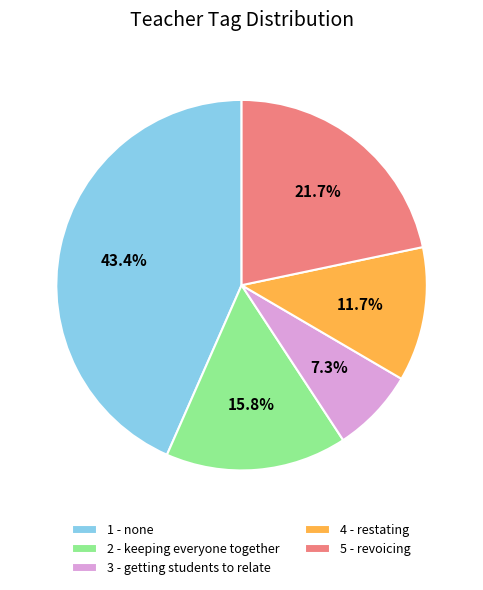

What percentage is NOT represented by 2 - keeping everyone together?

84.2%